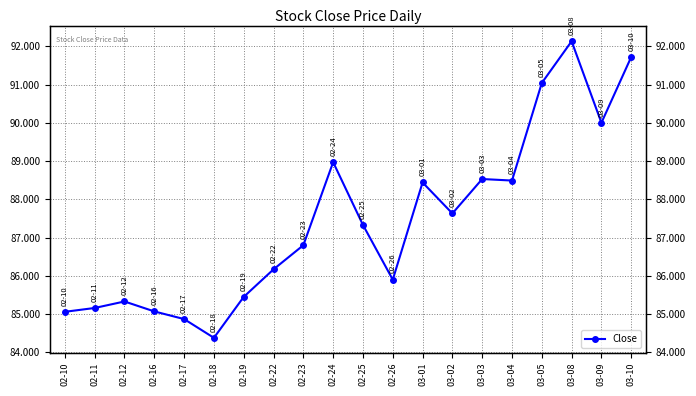

Approximately how many times larger is the value at 02-23 compared to 02-12?

1.0